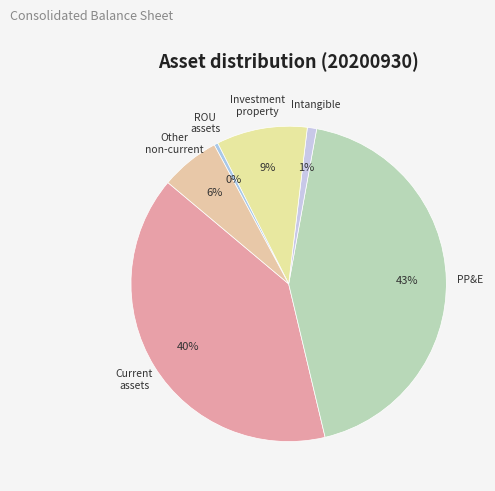

Count the number of slices in the pie.

6